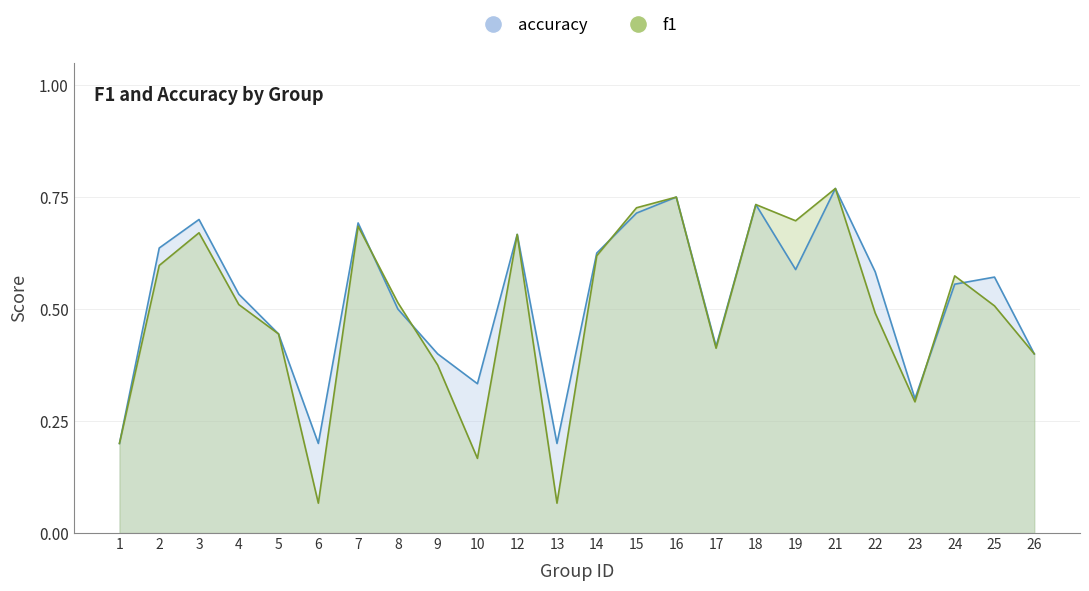

Which series has the widest spread of values?

f1